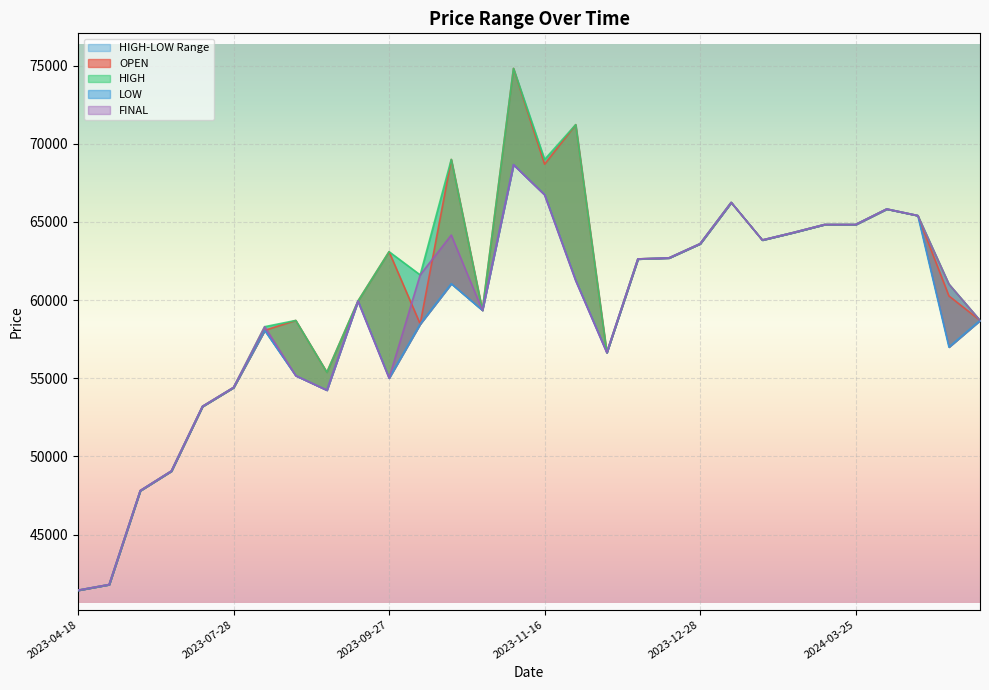

Is the value of HIGH at 2023-04-19 greater than the value of FINAL at 2023-04-18?

Yes